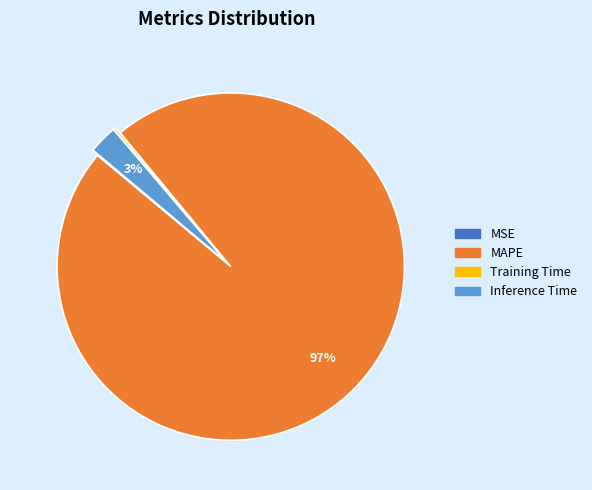

To the nearest percent, what is the difference between the largest and smallest slice percentages?

97%